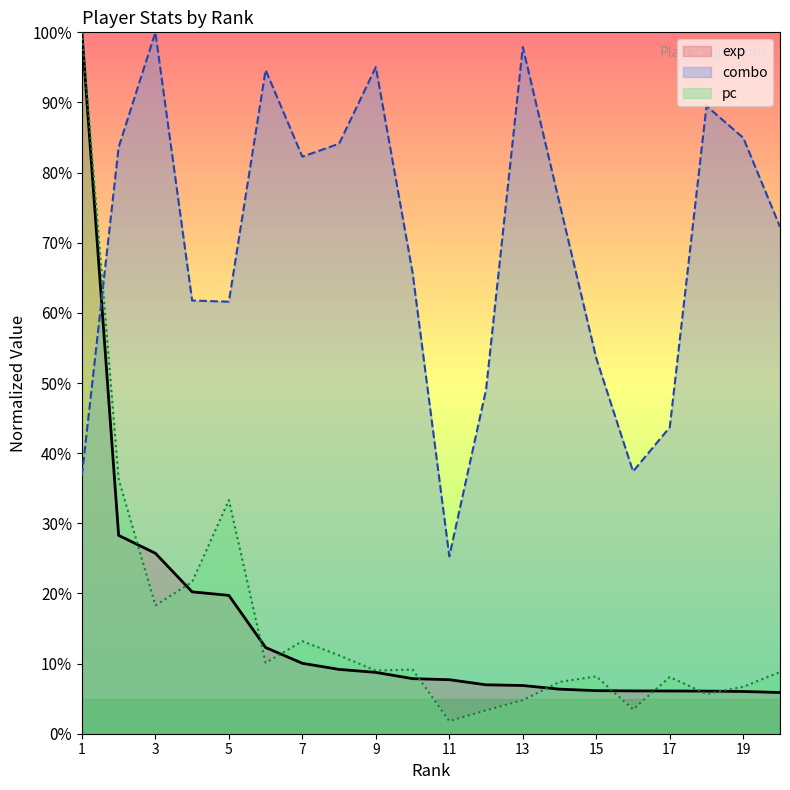

What is the approximate value of combo at 2?

0.8